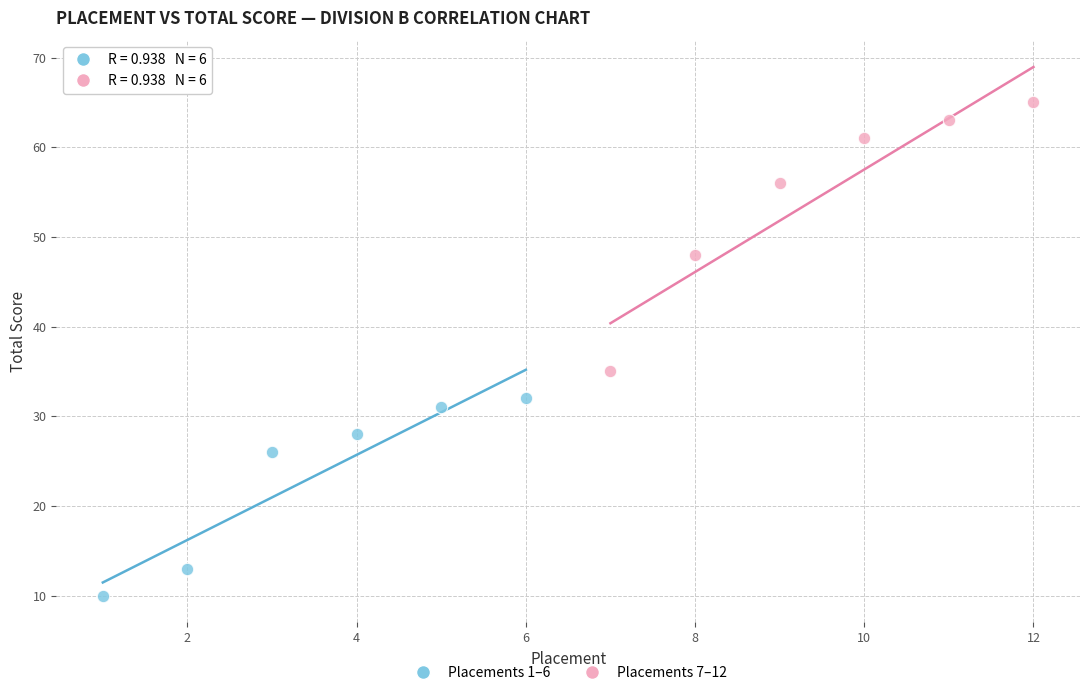

Which series has the widest spread of Y values?

Placements 7–12